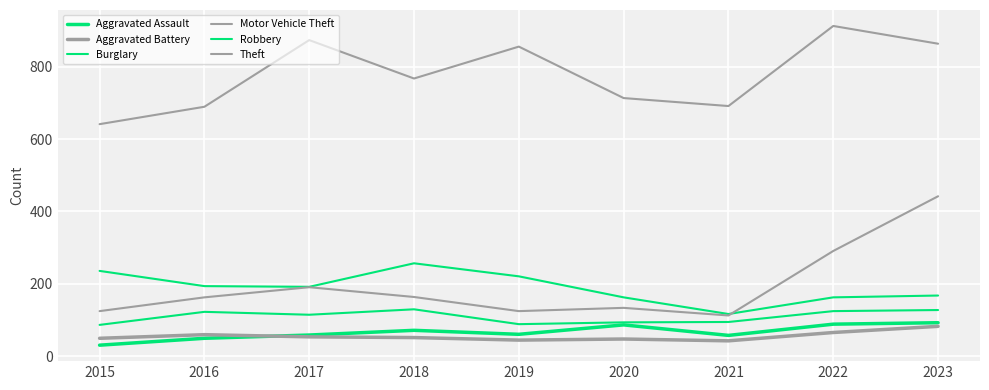

Which category has the lowest value in the Theft series?

2015